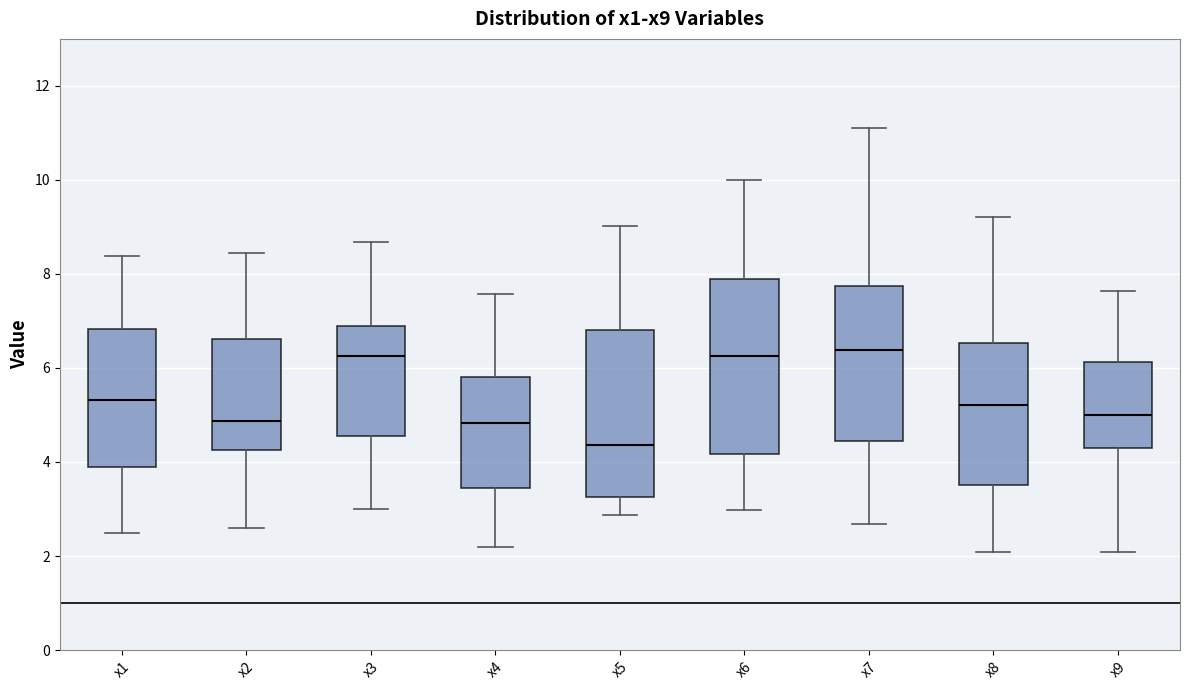

Where is the lower edge of the box for x4 on the y-axis? The values are not printed on the chart, so give them approximately, as read against the axis.

3.4